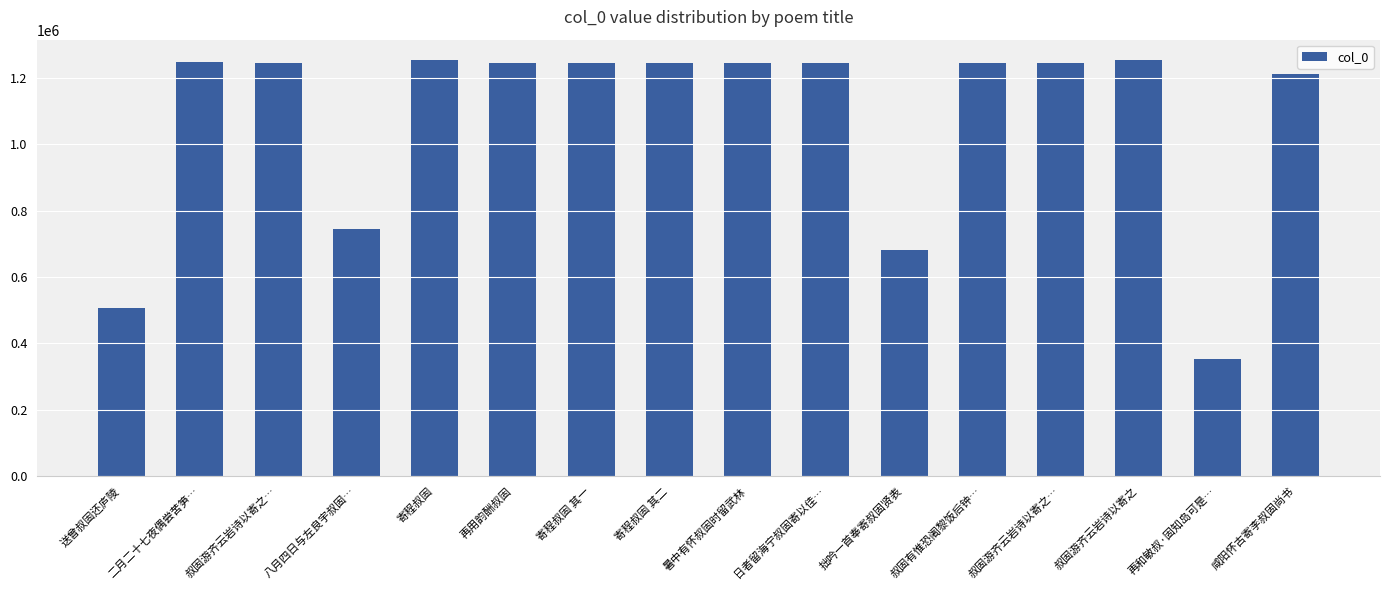

What is the approximate value at 叔固有惟恐阇黎饭后钟…, to the nearest 50?

1246950